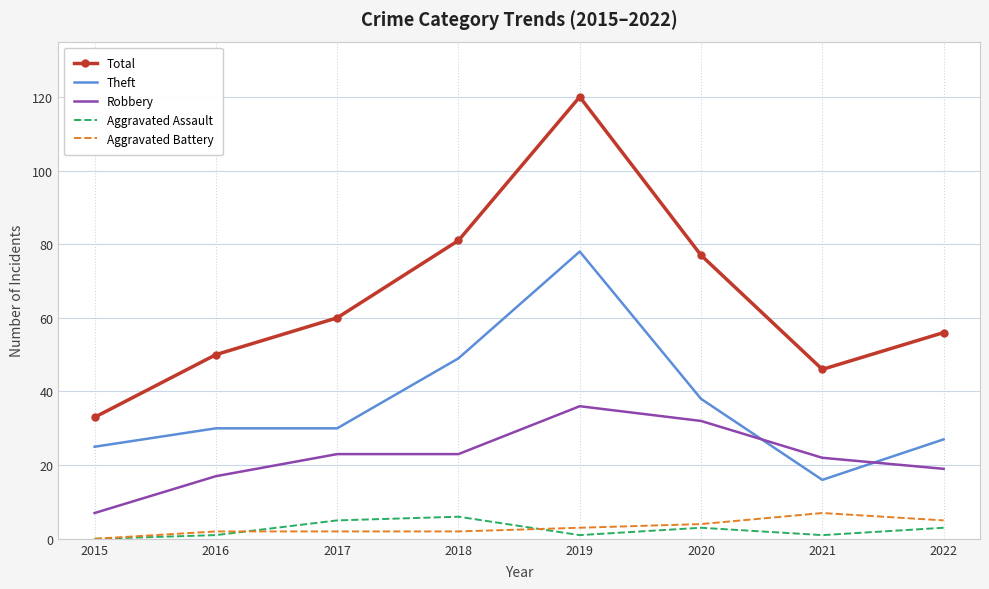

Is it true that Total equals 77 at 2020?

True